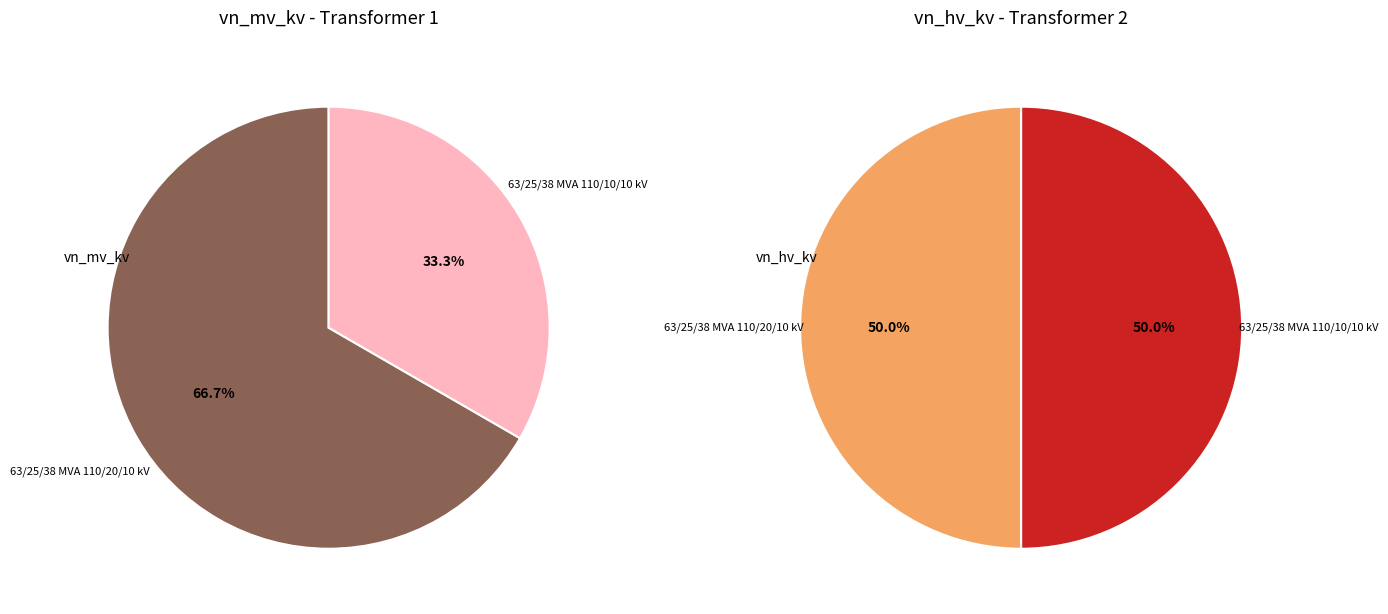

True or false: 63/25/38 MVA 110/10/10 kV accounts for 33% of the total.

True